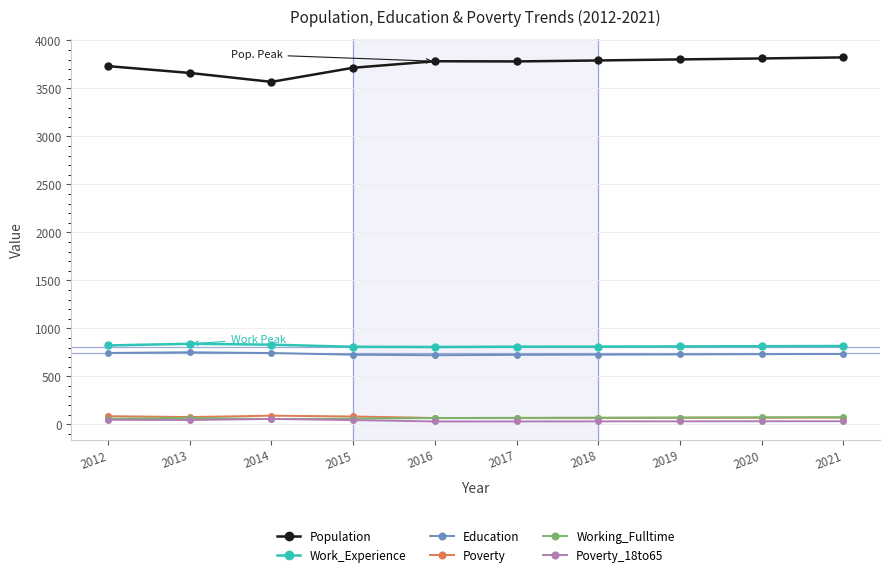

What is the approximate value of Poverty_18to65 at 2017, to the nearest 5?

30